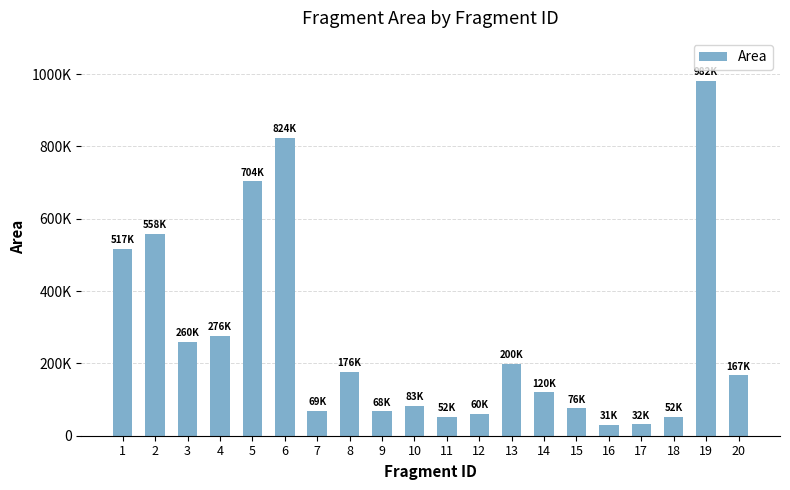

How many data points are less than 167401?

10